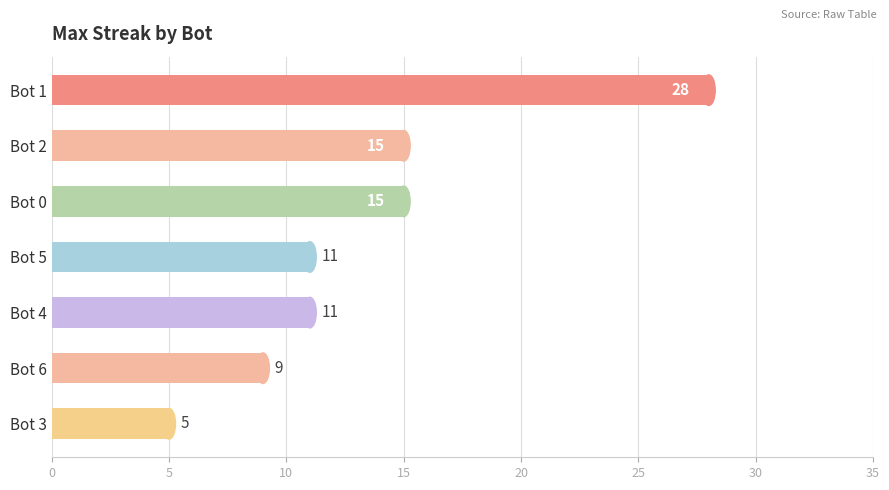

The value at Bot 5 is 11. True or false?

True